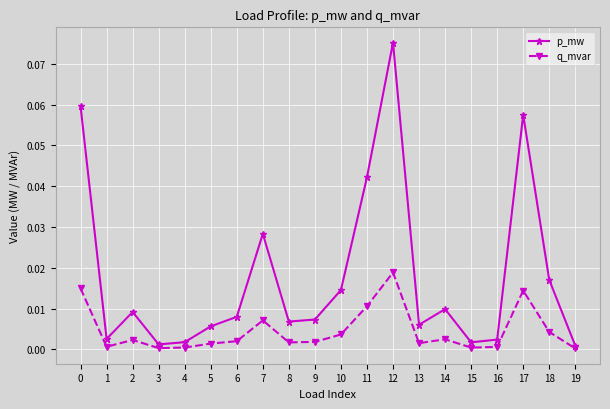

List the series in order of their overall mean, lowest first.

q_mvar, p_mw